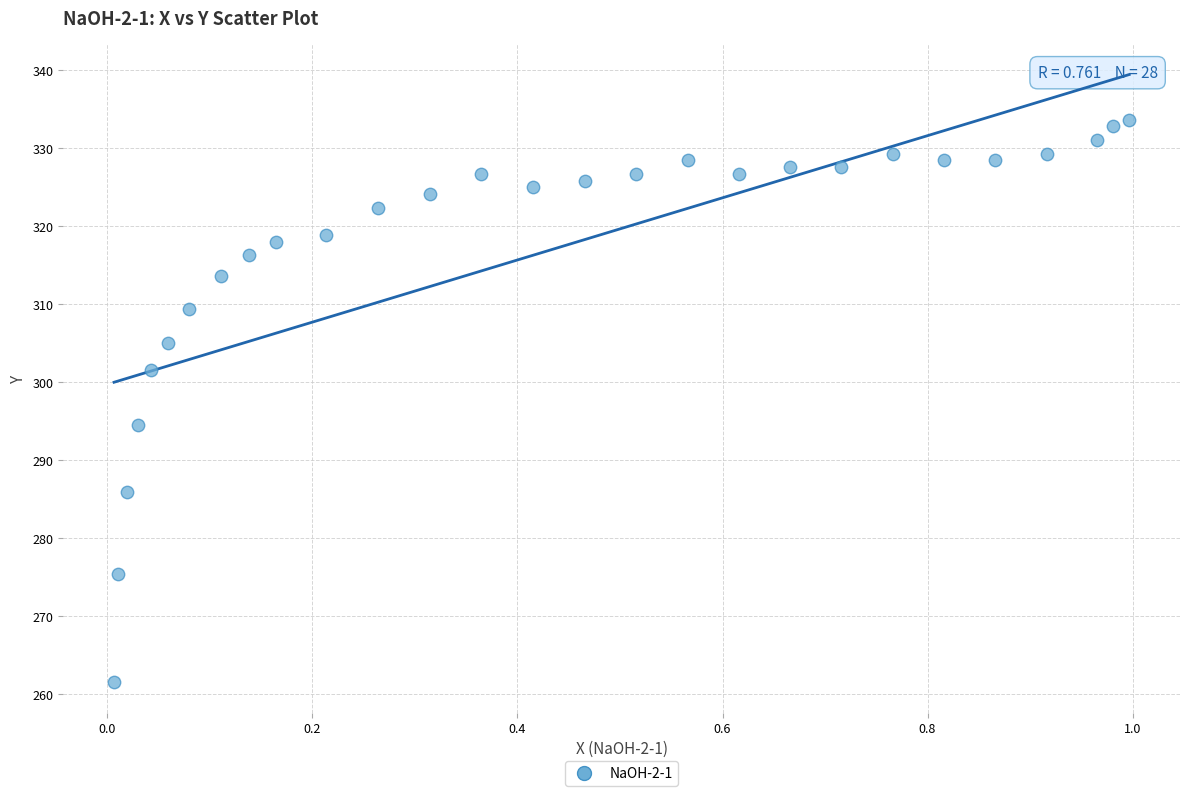

What is the range of X values (max minus min)?

1.0